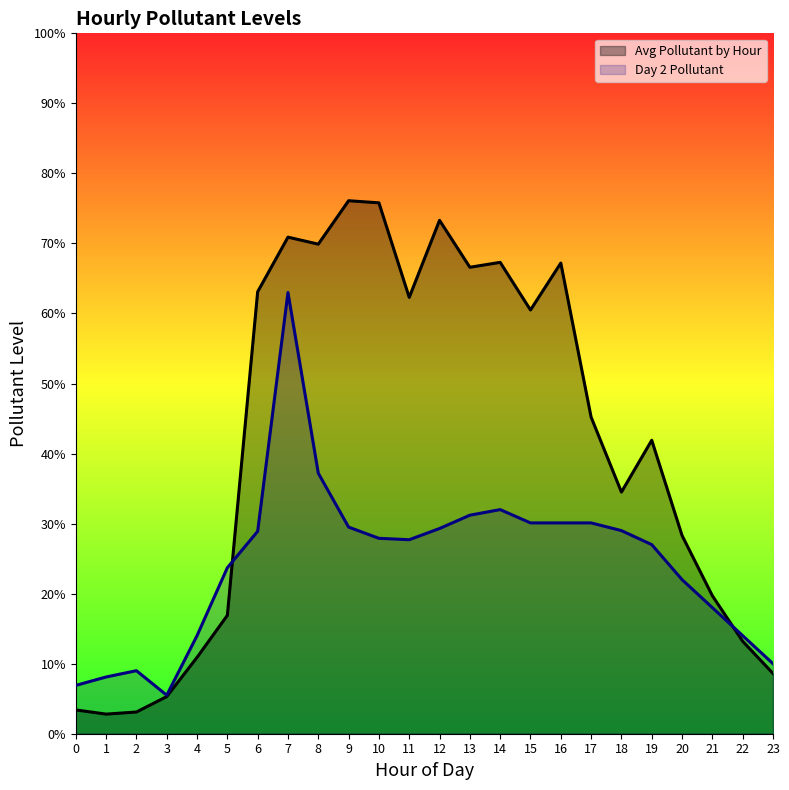

At how many categories does at least one series exceed 41?

13